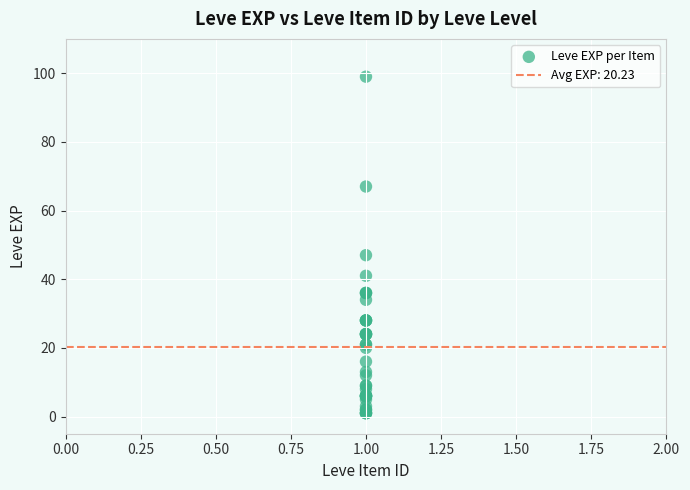

What Y value in the scatter plot is closest to 50?

47